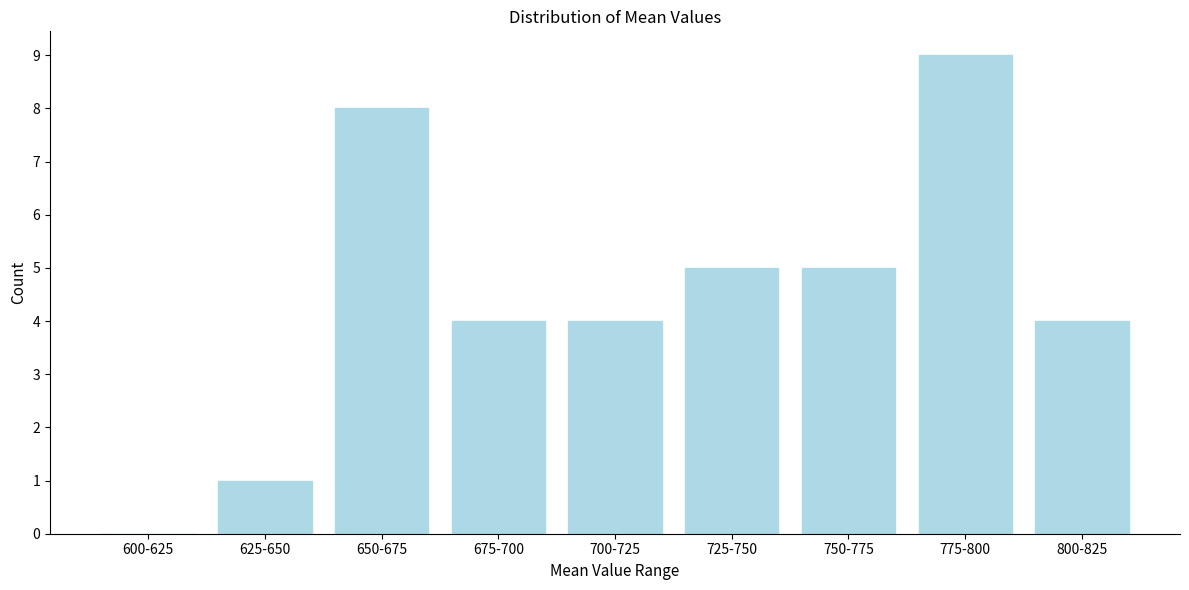

Reading right to left, list all the values displayed in this chart.

800-825=4	775-800=9	750-775=5	725-750=5	700-725=4	675-700=4	650-675=8	625-650=1	600-625=0